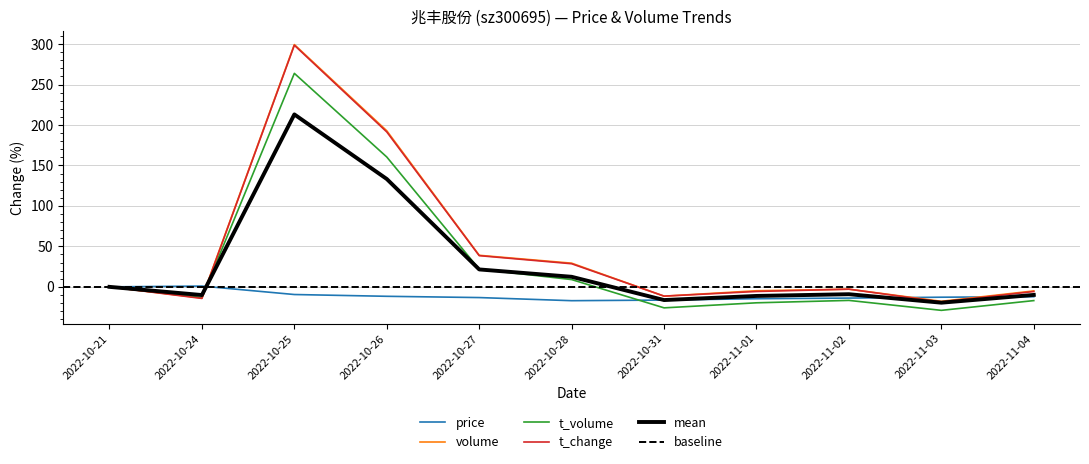

What position from the left is 2022-10-27?

5